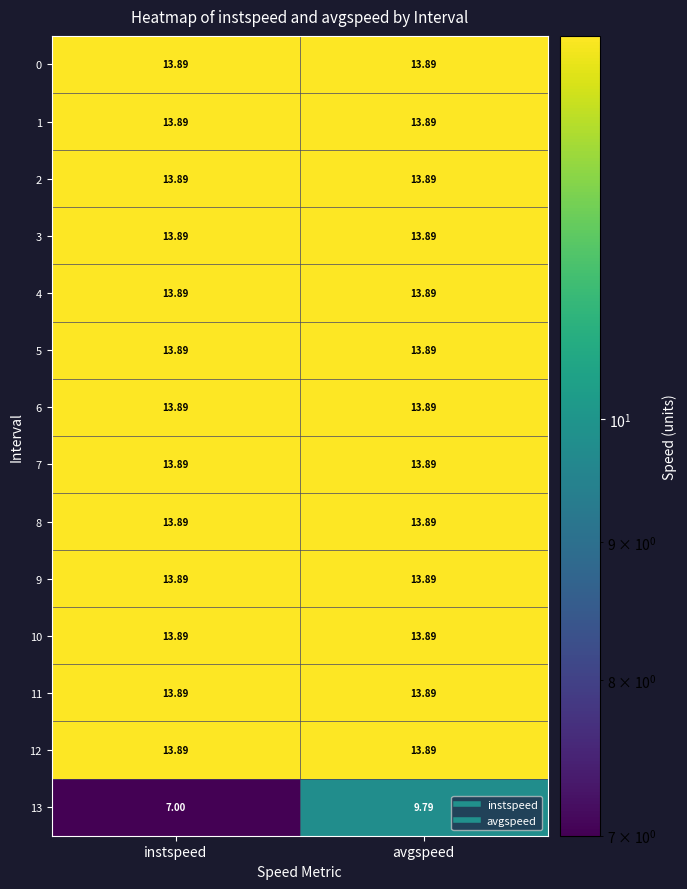

What is the maximum value shown in the chart?

13.9